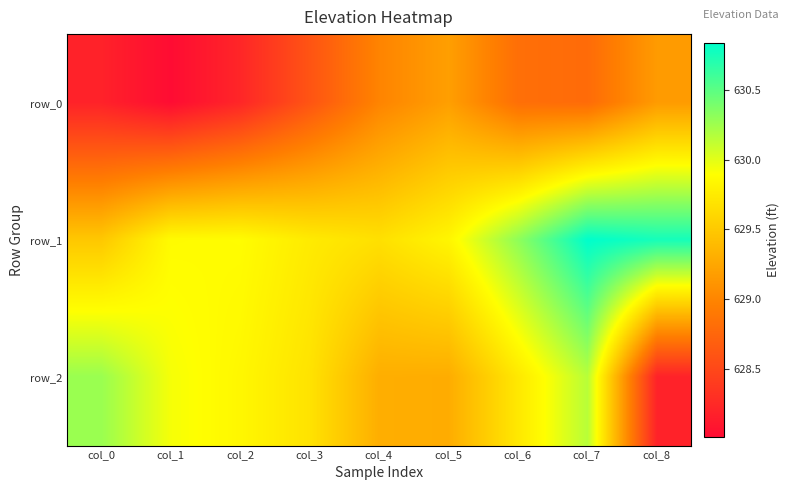

How many distinct data groups are displayed?

3